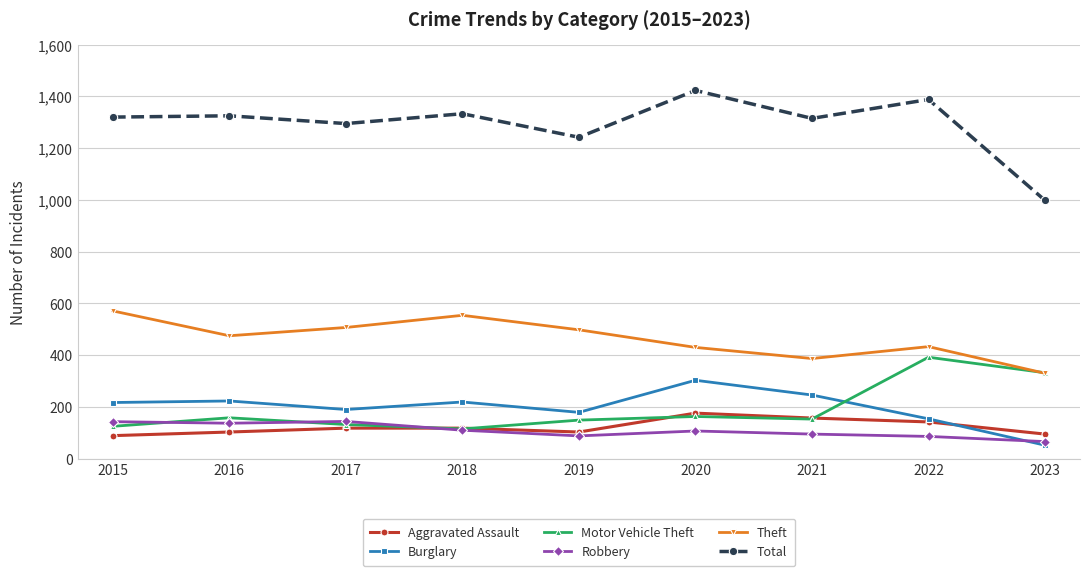

In Burglary, how many points are higher than both neighbors (excluding endpoints)?

3